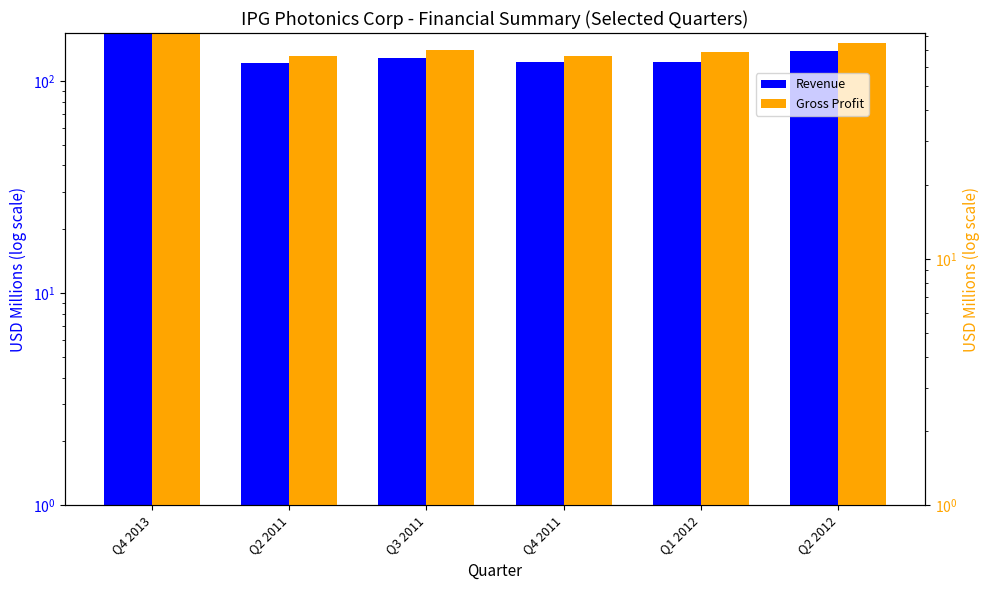

What is the difference between the maximum and minimum values in the Revenue series?

43.9